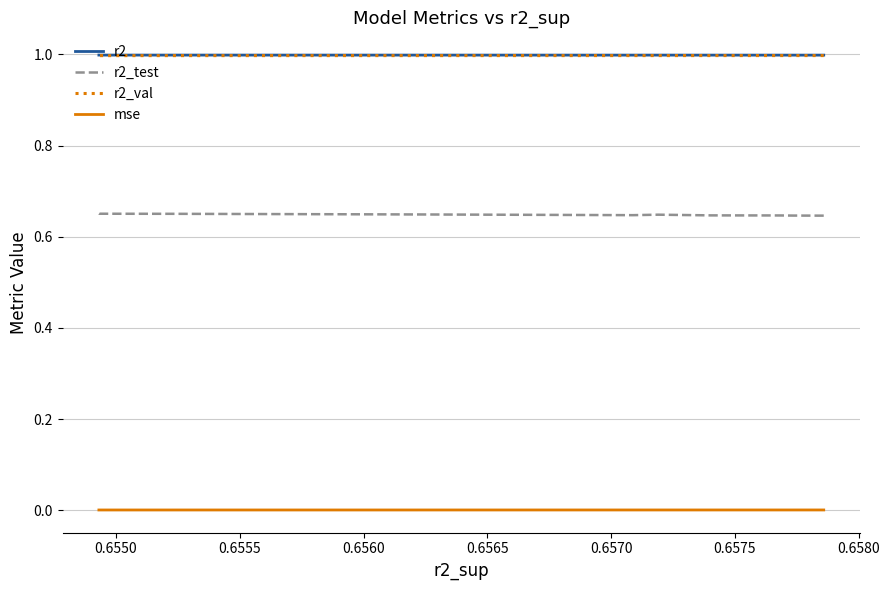

What is the difference between the highest and lowest values at 0.6555?

1.0